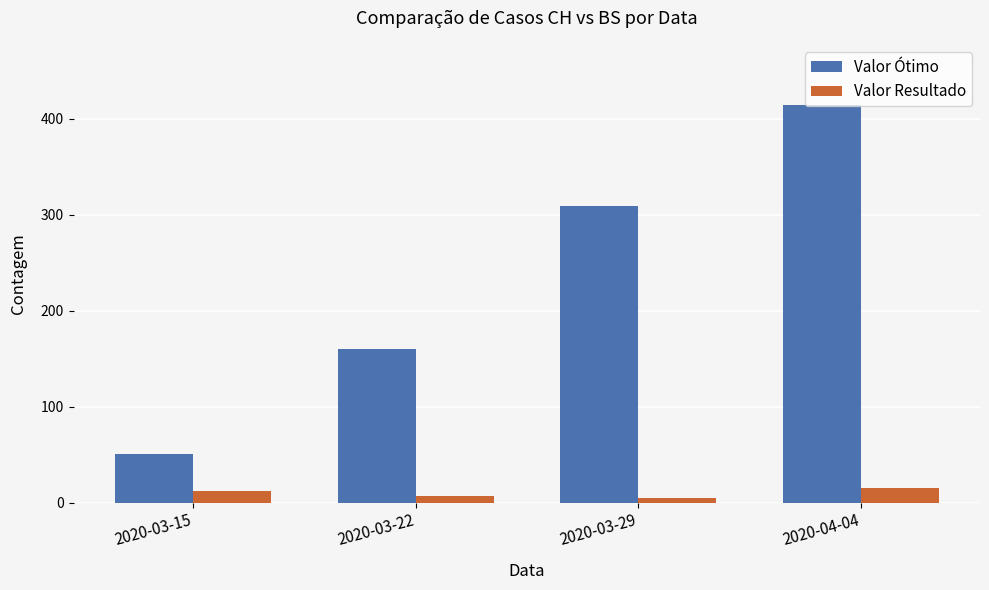

Which series changed the most between 2020-03-29 and 2020-04-04?

Valor Ótimo